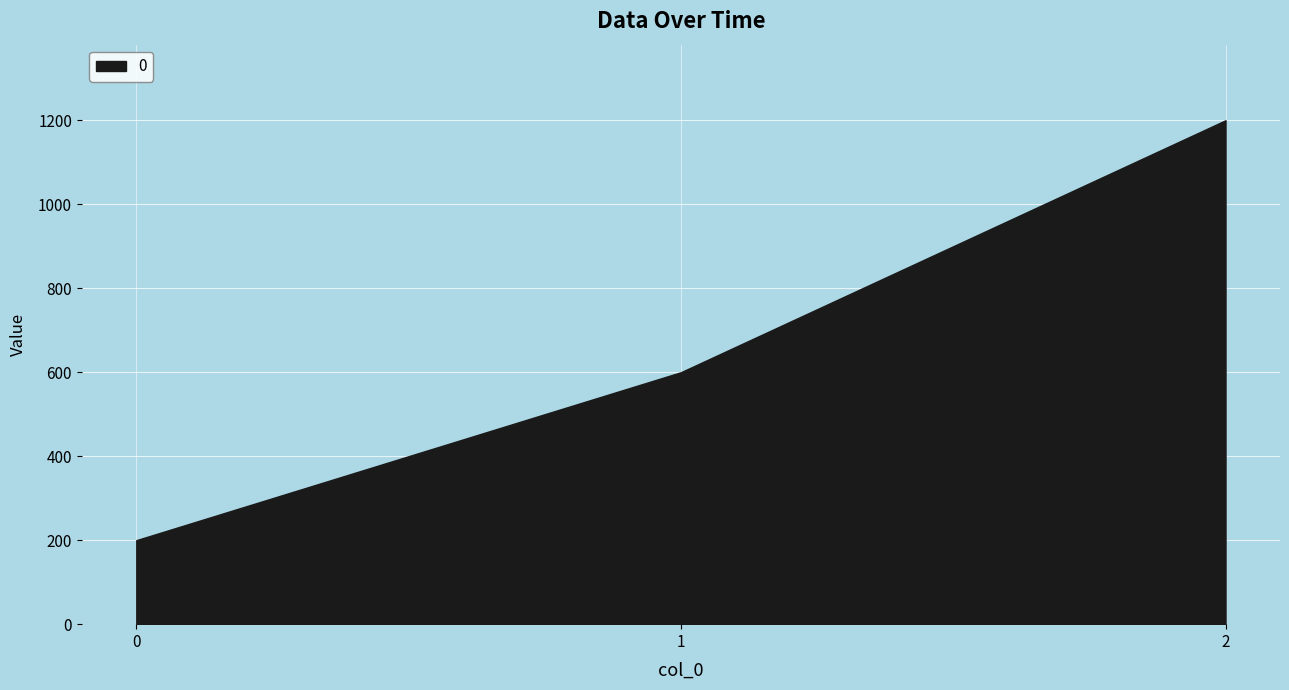

Is it true that the value at 2 is 1635?

False